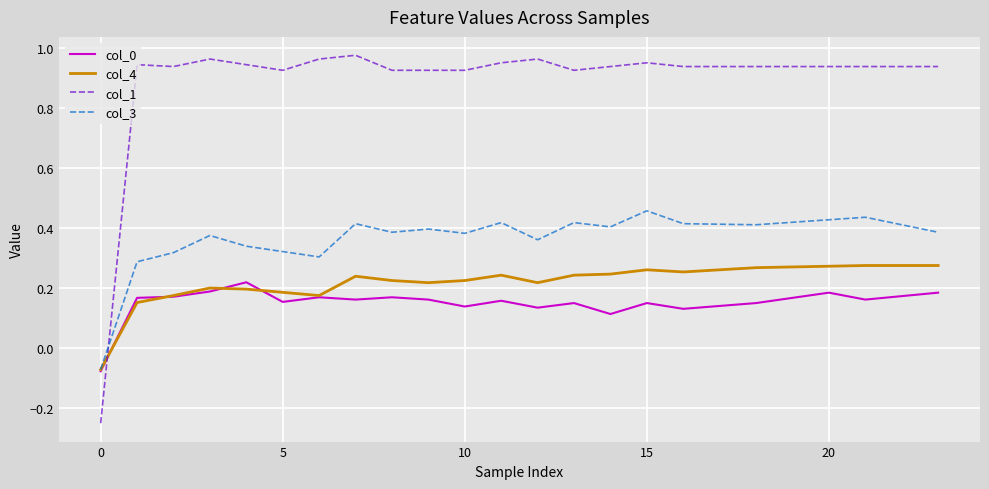

Which series has the widest spread of values?

col_1